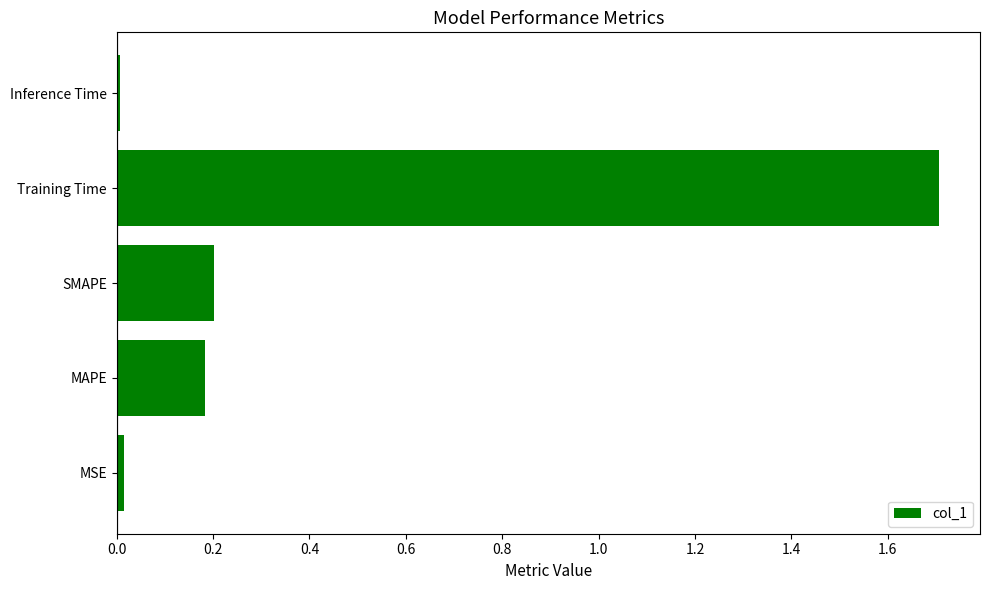

Are the bars horizontal?

Yes